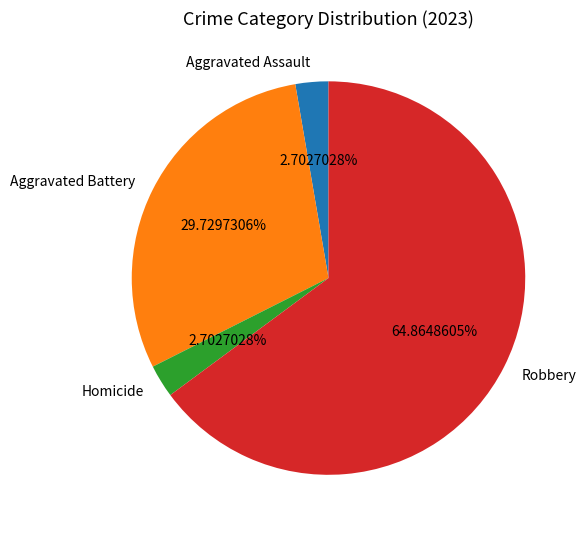

Does Robbery account for over 50% of the chart?

Yes